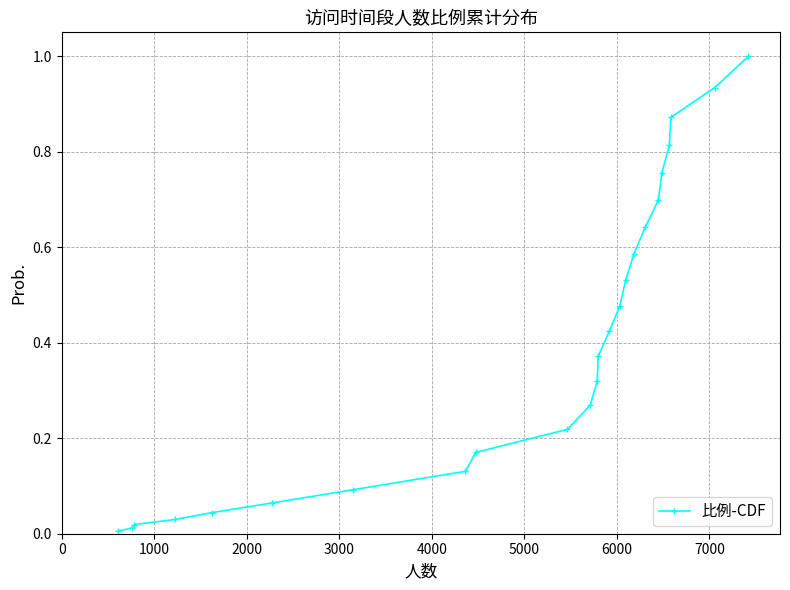

What is the difference between the maximum and minimum values?

1.0